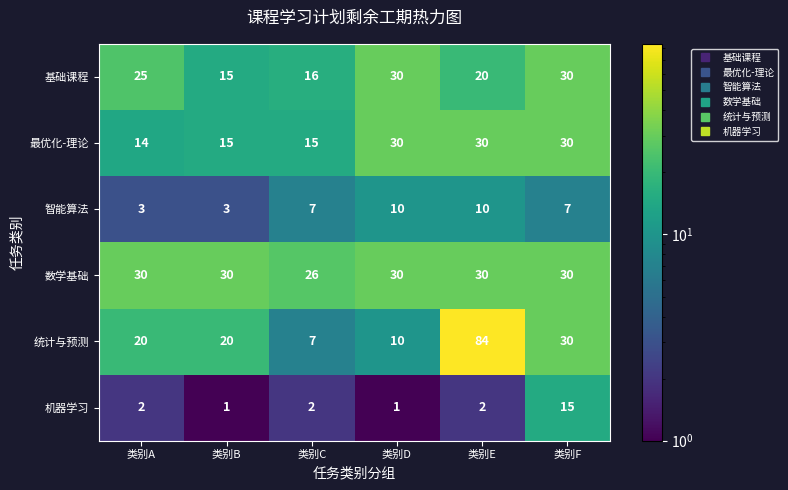

At which label does 基础课程 reach its minimum?

类别B